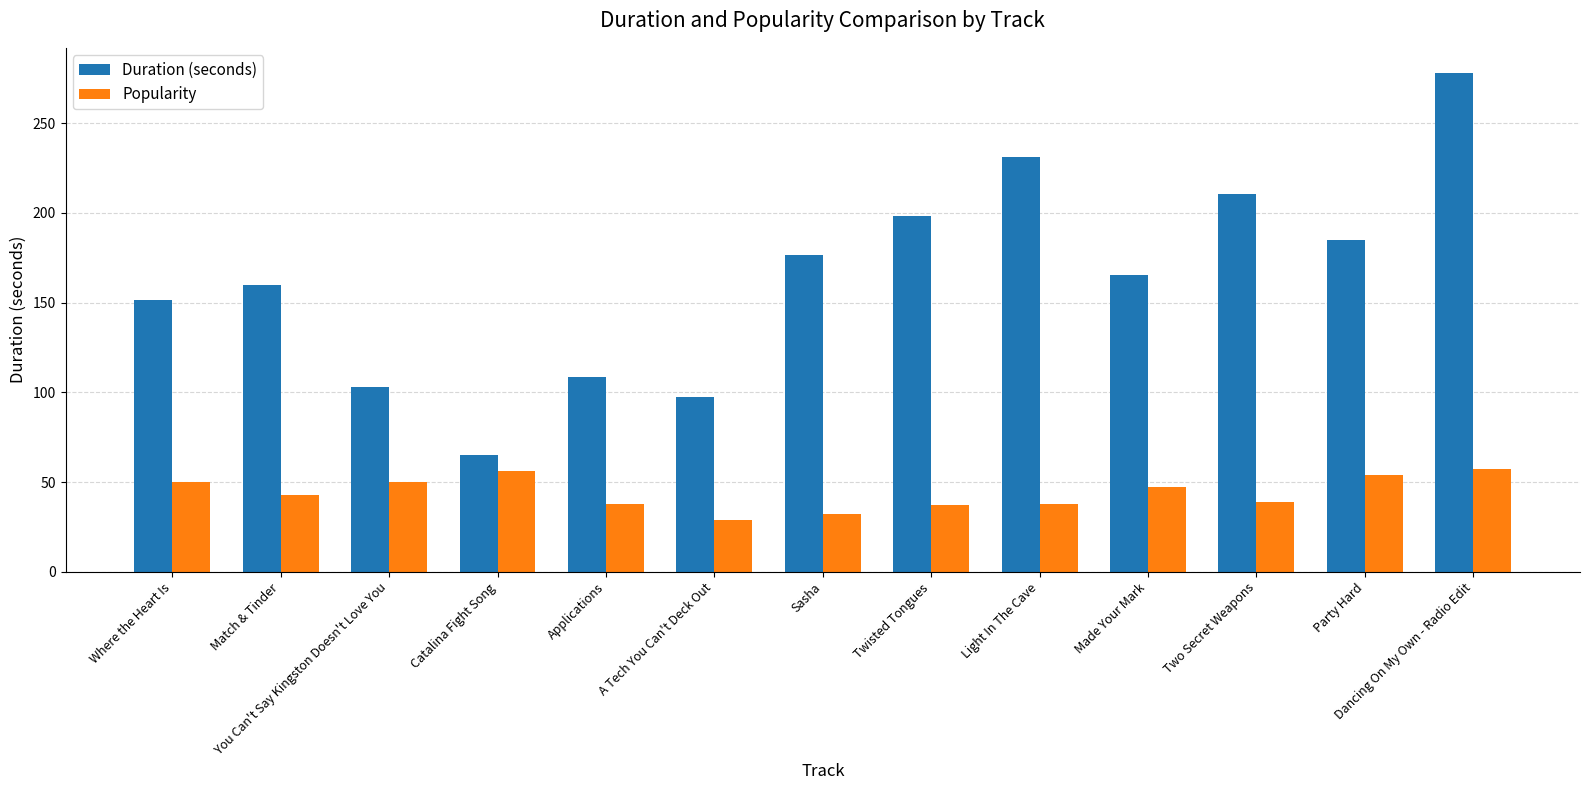

Does the chart contain any negative values?

No